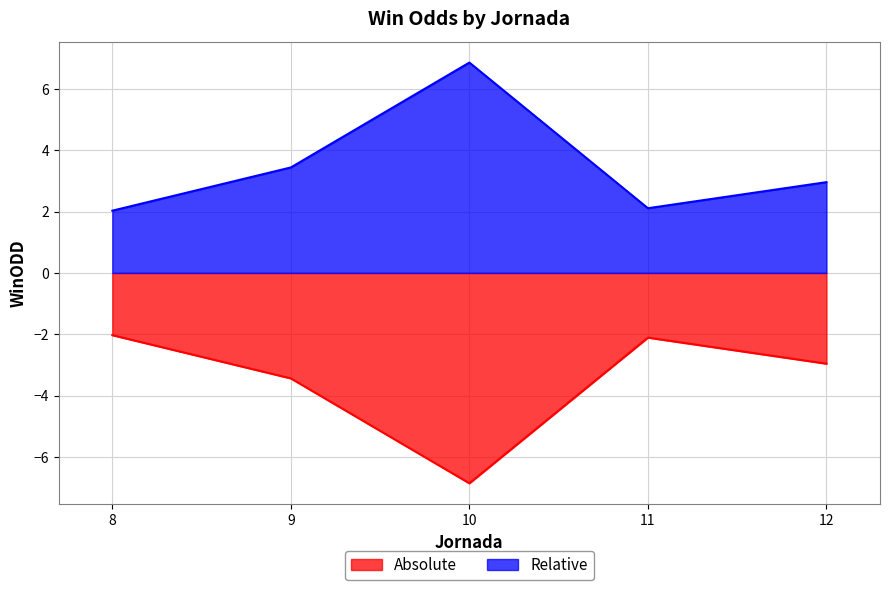

What is the difference between the maximum and minimum values?

4.8